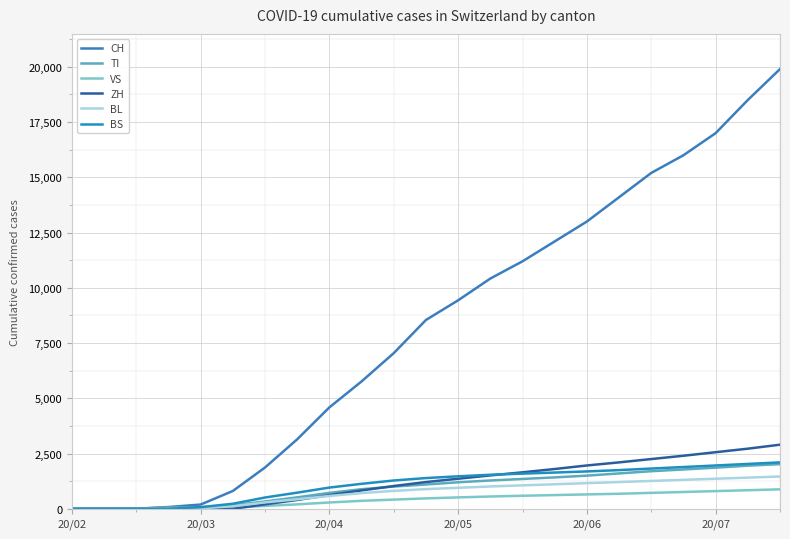

Where do BL and ZH first cross each other?

7 and 8